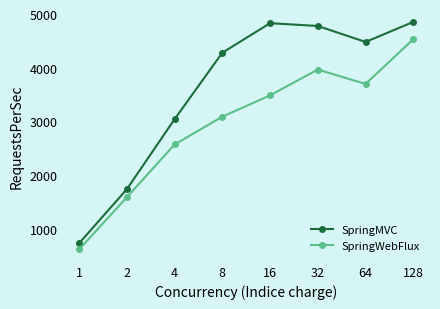

List the series in order of their overall mean, highest first.

SpringMVC, SpringWebFlux